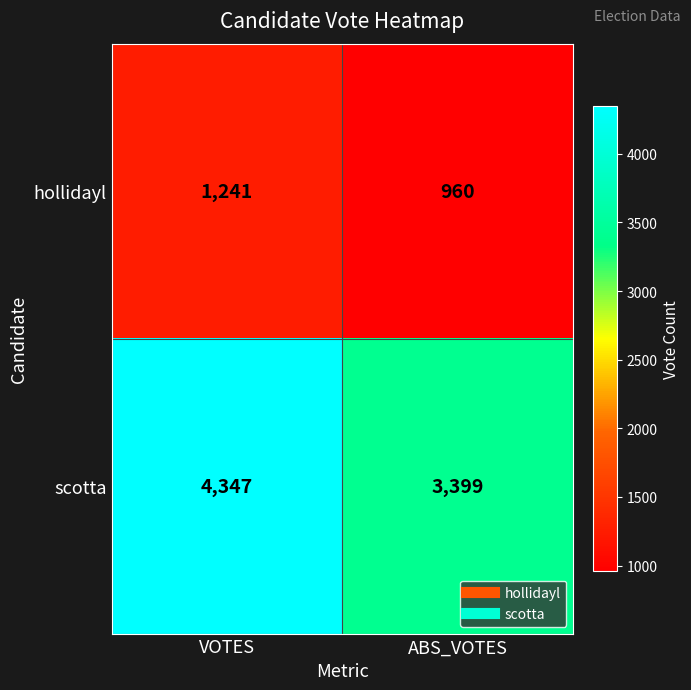

What is the difference between the hollidayl values at ABS_VOTES and VOTES?

281